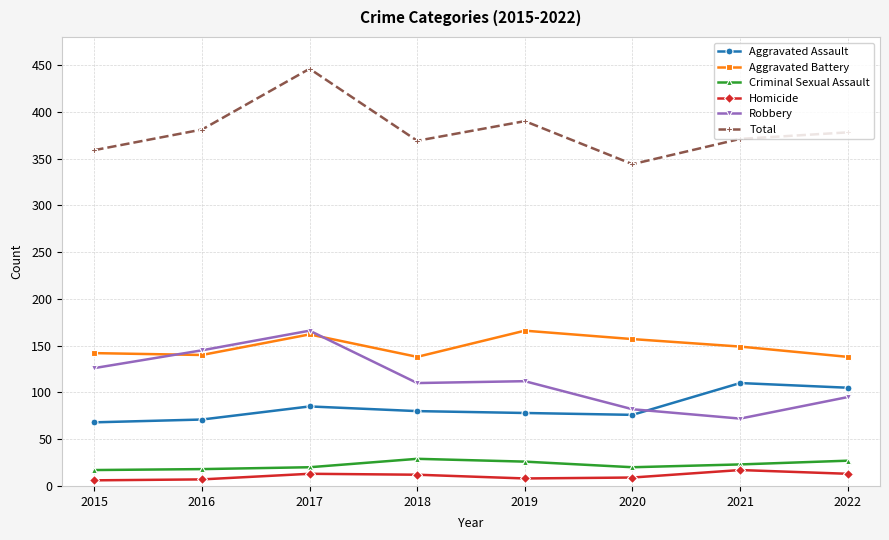

What is the sum of all Aggravated Assault values?

673